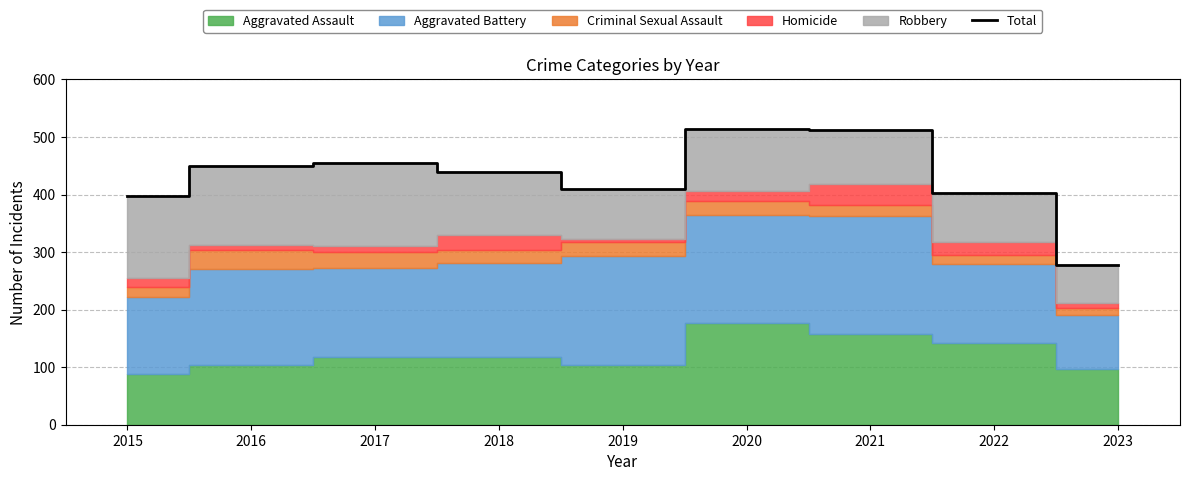

At which category does the data reach its first local peak?

2017